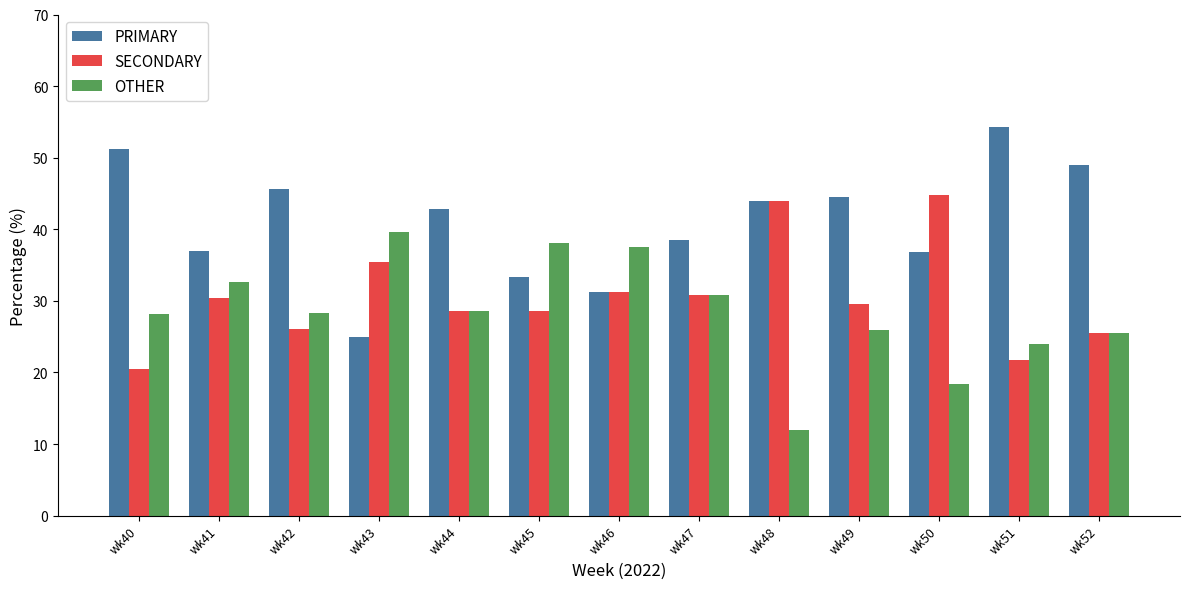

What is the total value across all series at wk43?

100.0